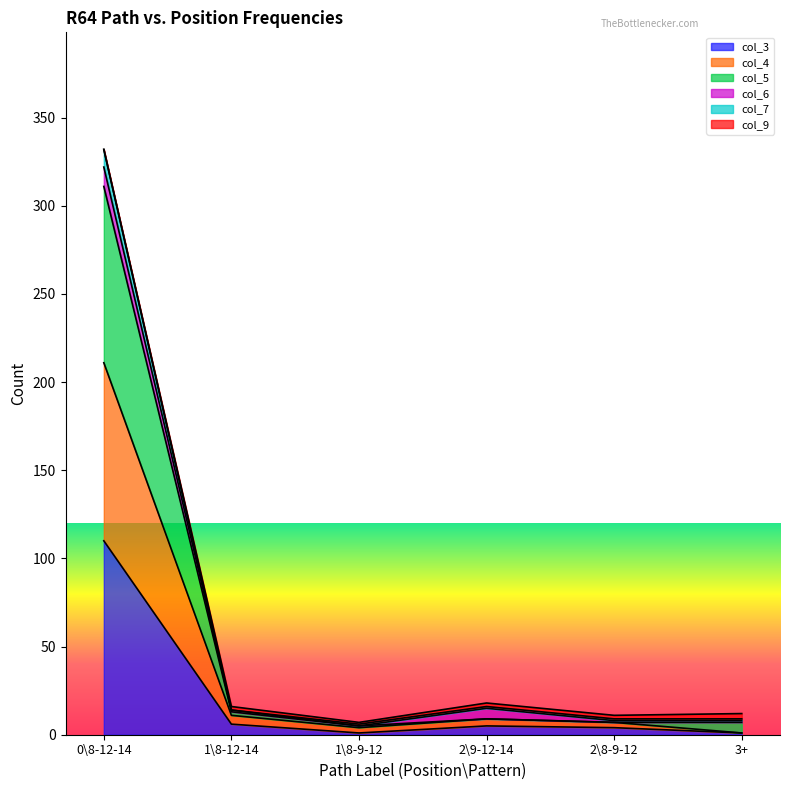

How many data points in col_3 are above 5?

2